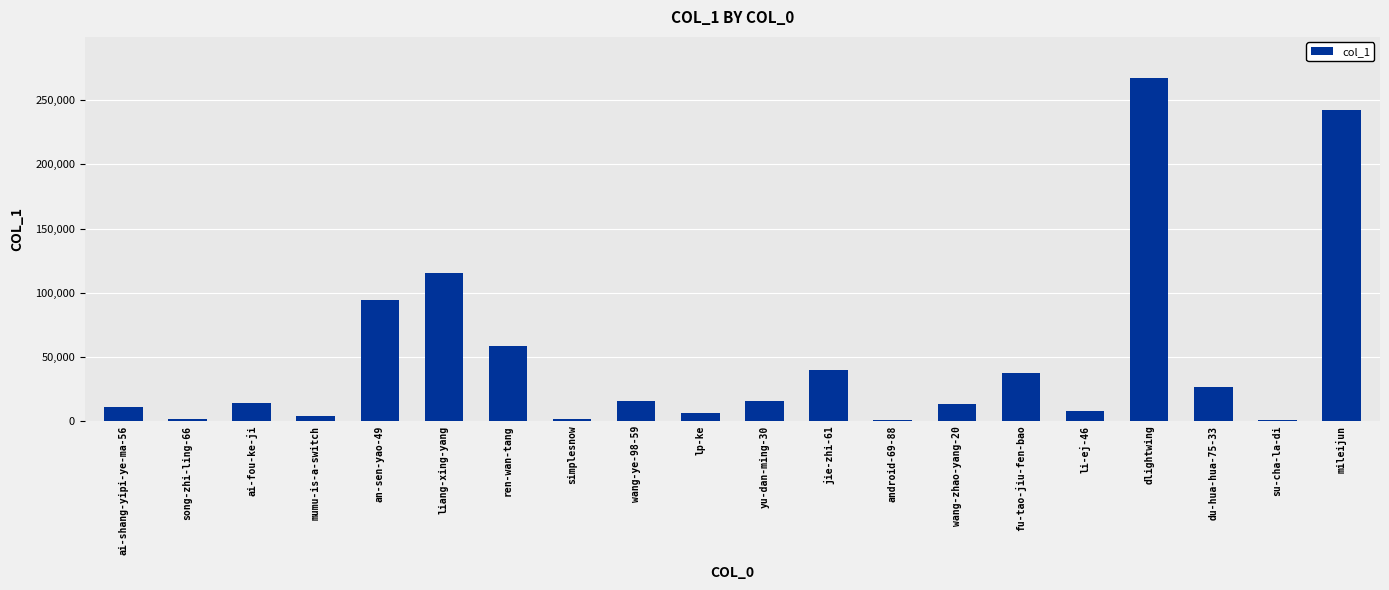

What is the change in value from an-sen-yao-49 to li-ej-46?

-87094